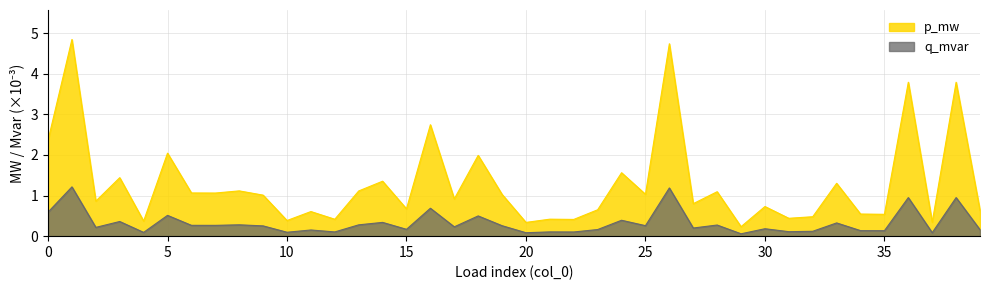

What are all the series names shown in the legend?

p_mw, q_mvar